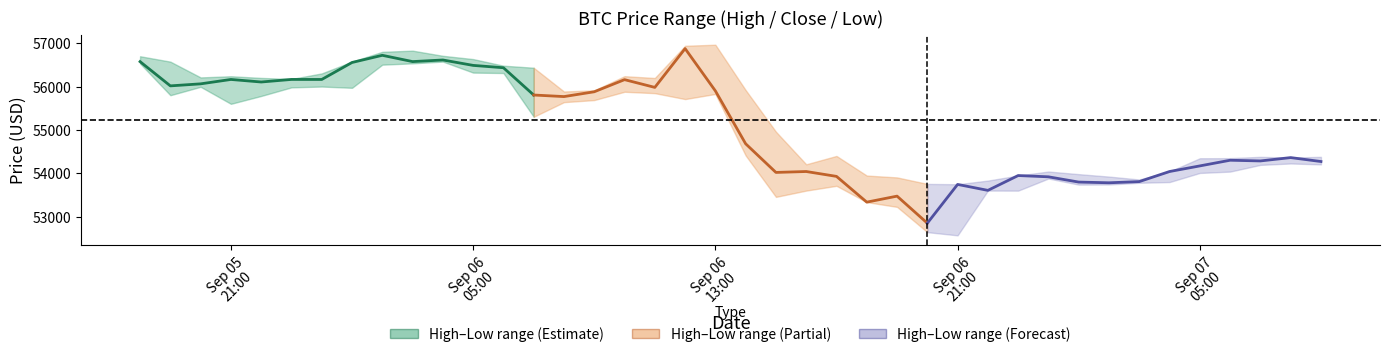

Does the chart have visible grid lines?

No